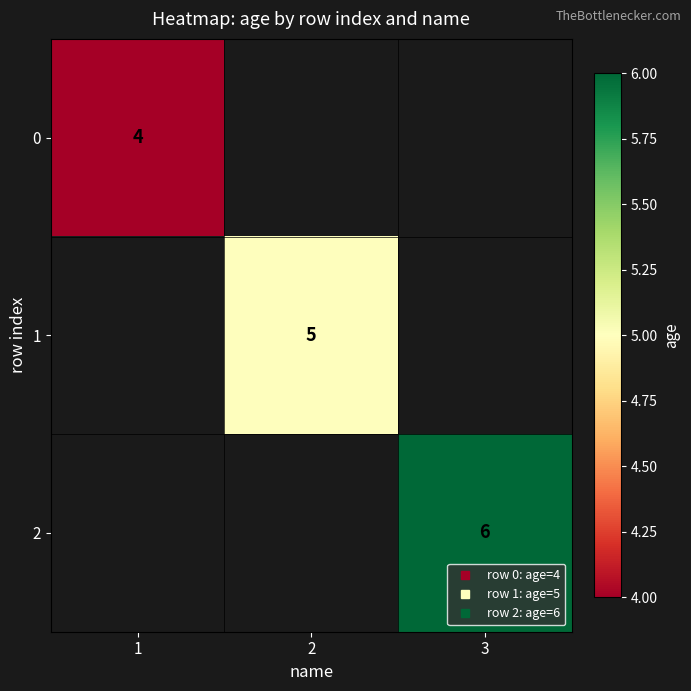

List the series in order of their overall mean, lowest first.

0, 1, 2